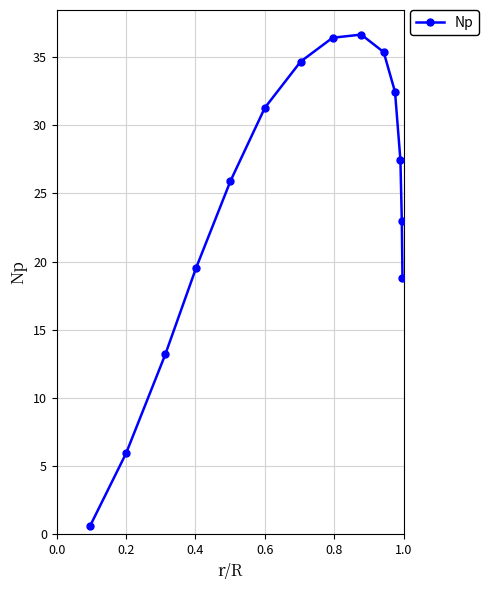

Reading left to right, transcribe all the data shown in this chart.

0.6	6.0	13.2	19.5	25.9	31.3	34.7	36.4	36.7	35.4	32.5	27.4	23.0	18.8